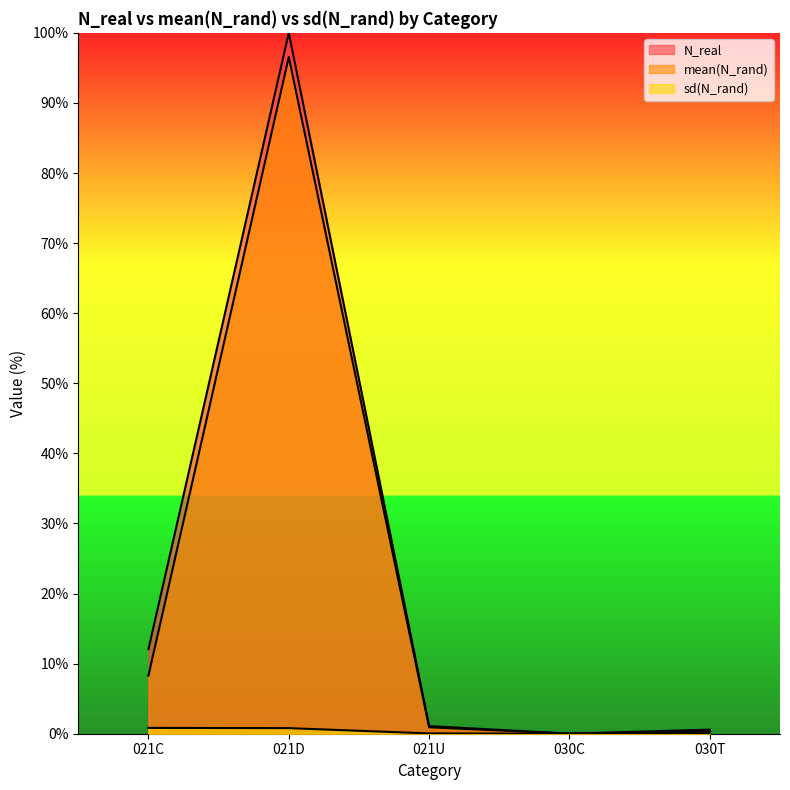

Does the chart display data point markers on the line(s)?

No